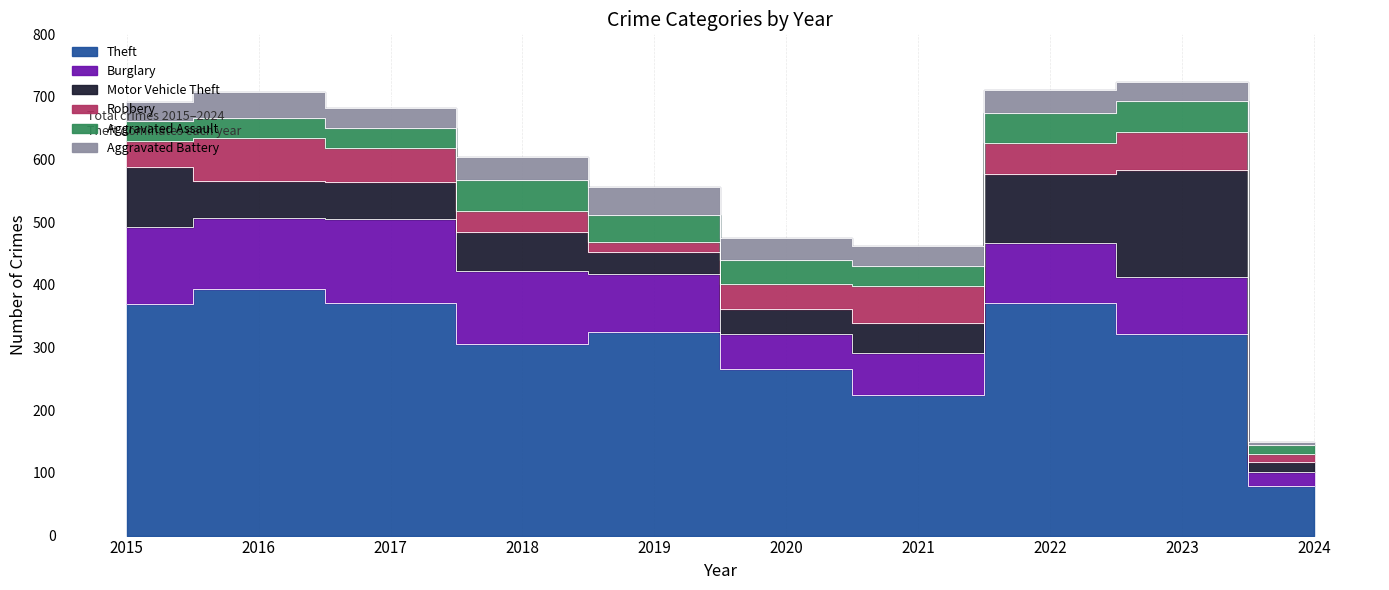

Is it true that Aggravated Battery equals 9 at 2024?

False